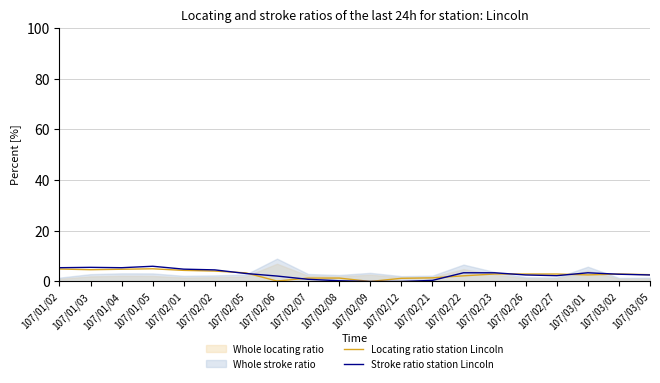

True or false: Stroke ratio station Lincoln and Locating ratio station Lincoln cross at least once.

True